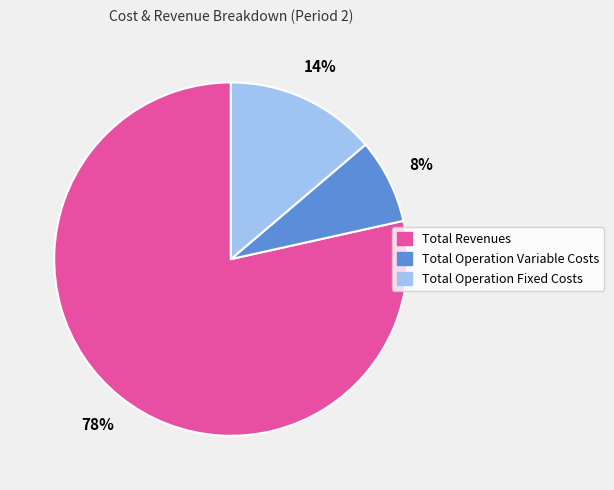

Which category has the biggest portion of the pie?

Total Revenues